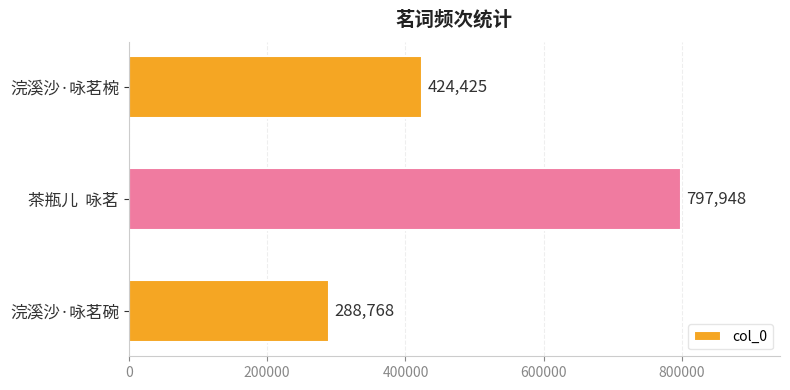

Reading bottom to top, extract all data points from this chart.

288768	797948	424425